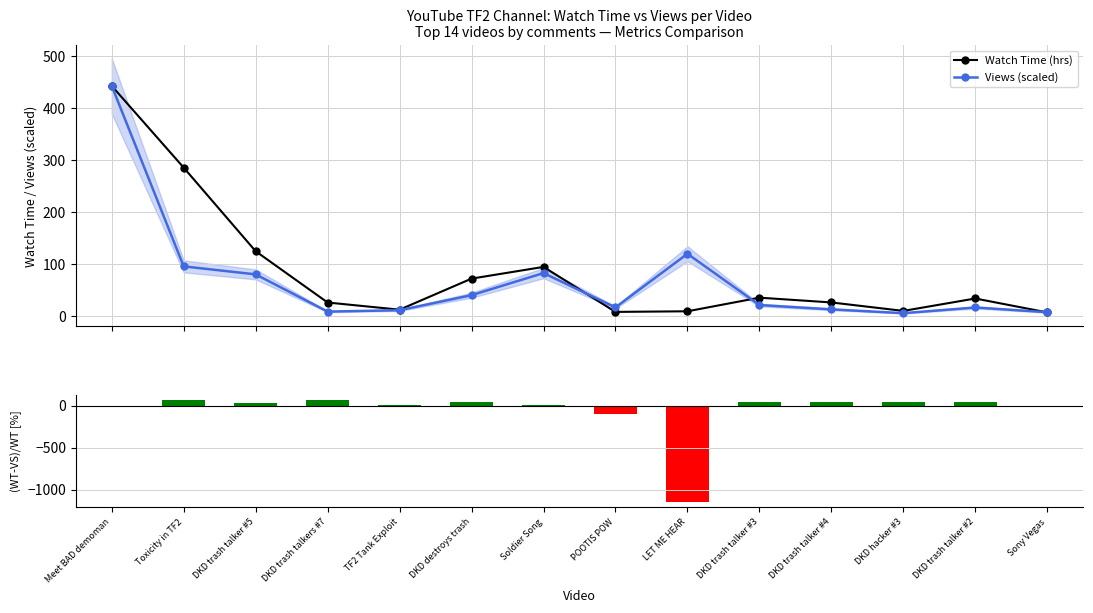

What is the difference between the second highest and minimum values in the Views (scaled) series?

114.1